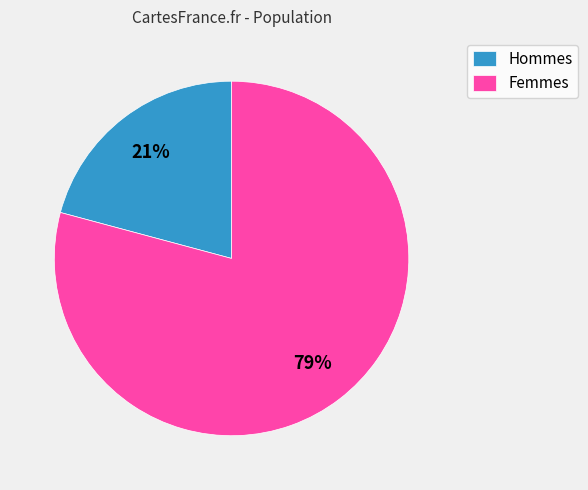

Between Hommes and Femmes, which is larger?

Femmes